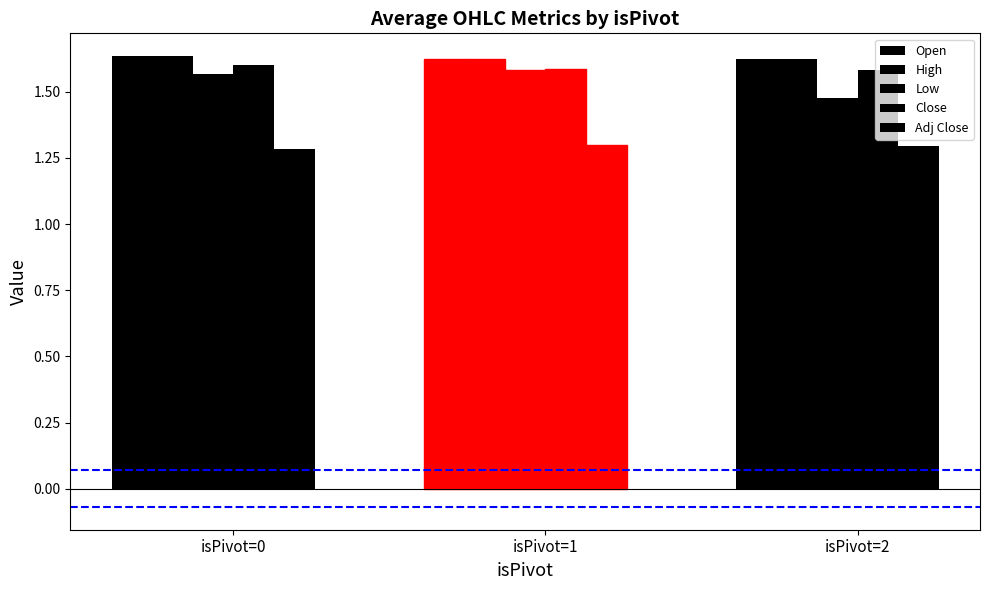

How many data points does each series have?

3